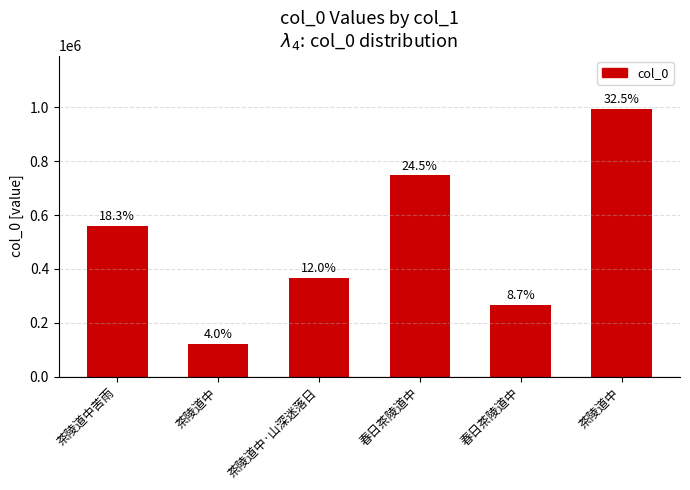

Reading left to right, list all the values displayed in this chart.

茶陵道中苦雨=558979	茶陵道中=121060	茶陵道中·山深迷落日=367685	春日茶陵道中=748117	春日茶陵道中=265674	茶陵道中=994096